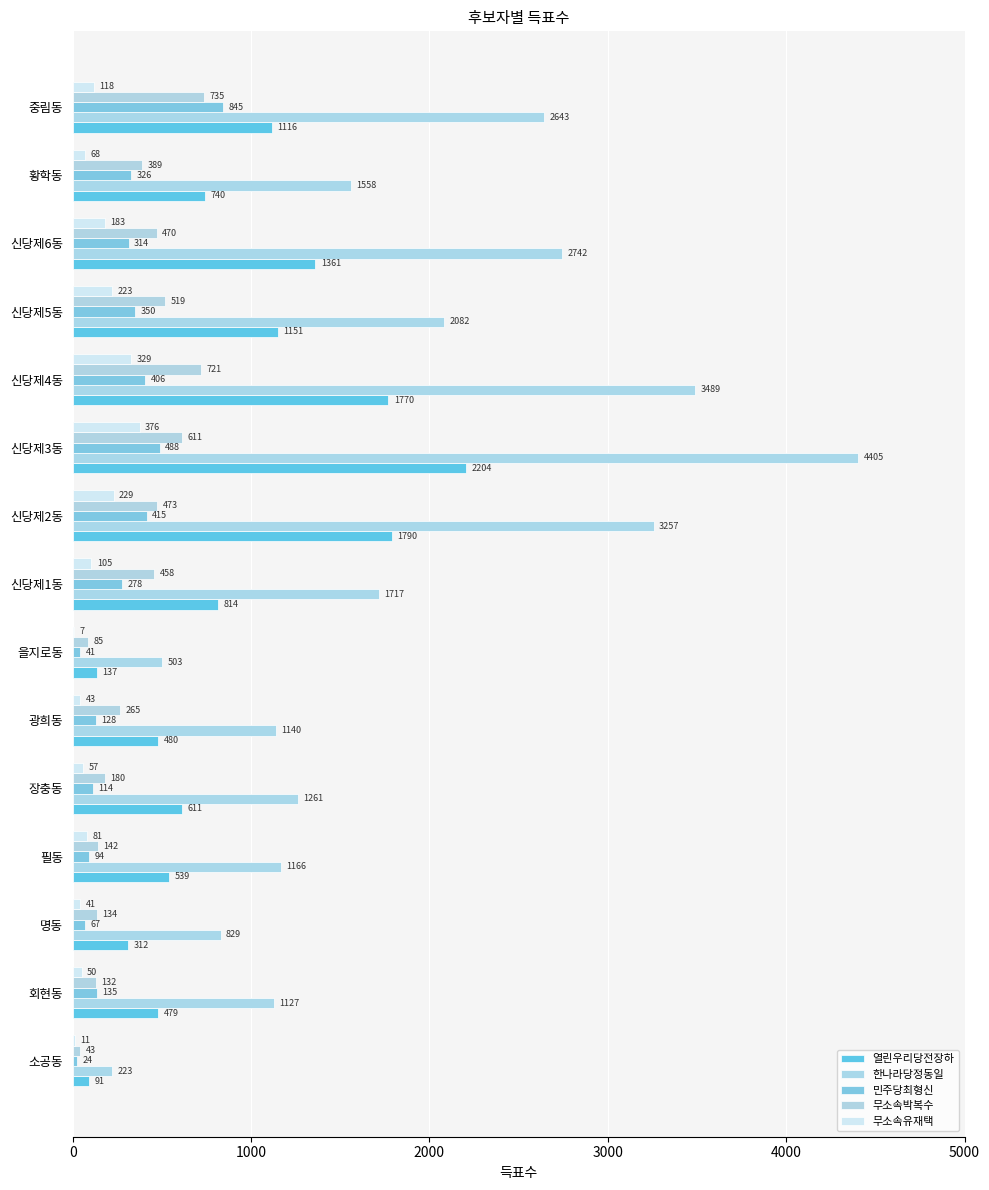

Rank the series by their maximum value, from lowest to highest.

무소속유재택, 무소속박복수, 민주당최형신, 열린우리당전장하, 한나라당정동일